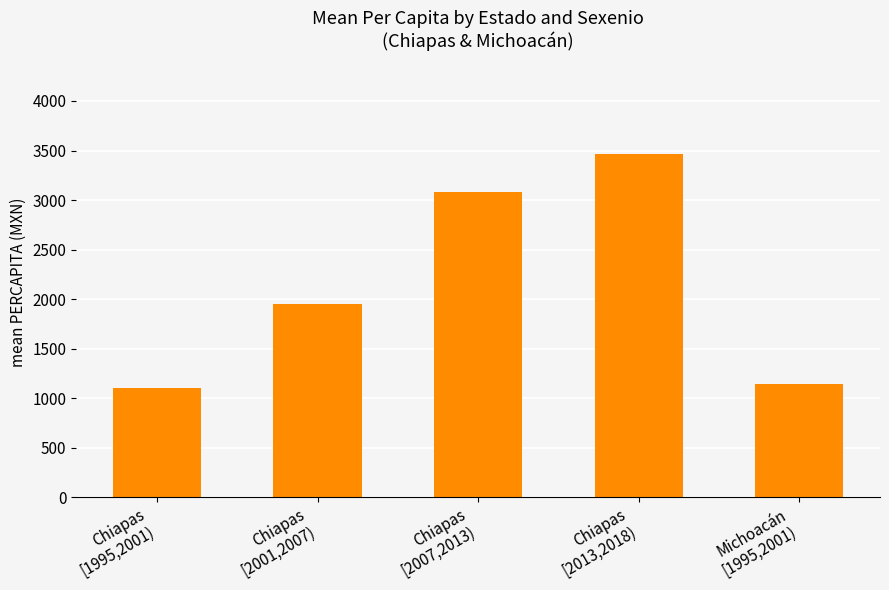

Which has a higher value, Michoacán
[1995,2001) or Chiapas
[2013,2018)?

Chiapas
[2013,2018)